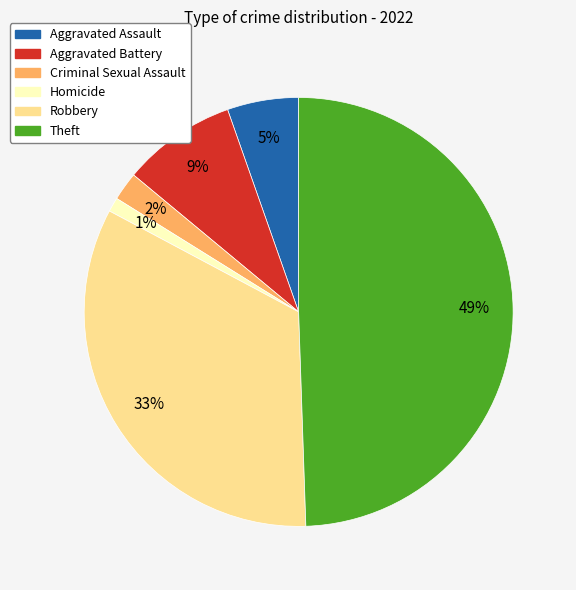

To the nearest percent, what is the average slice percentage?

17%